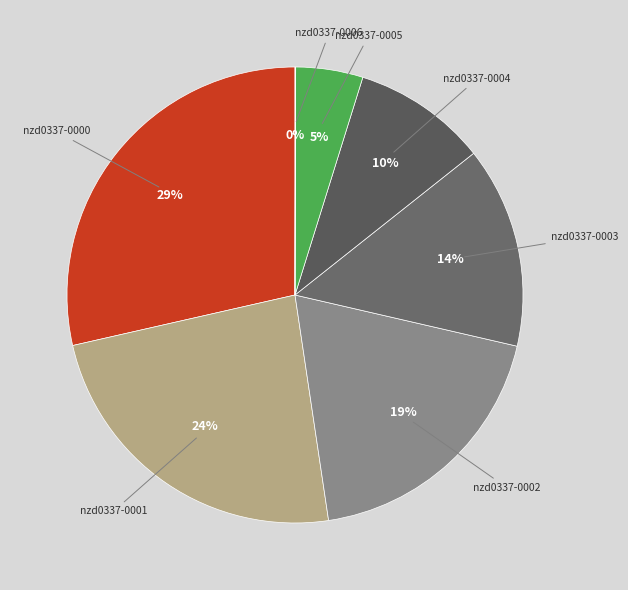

To the nearest percent, what is the average slice percentage?

14%